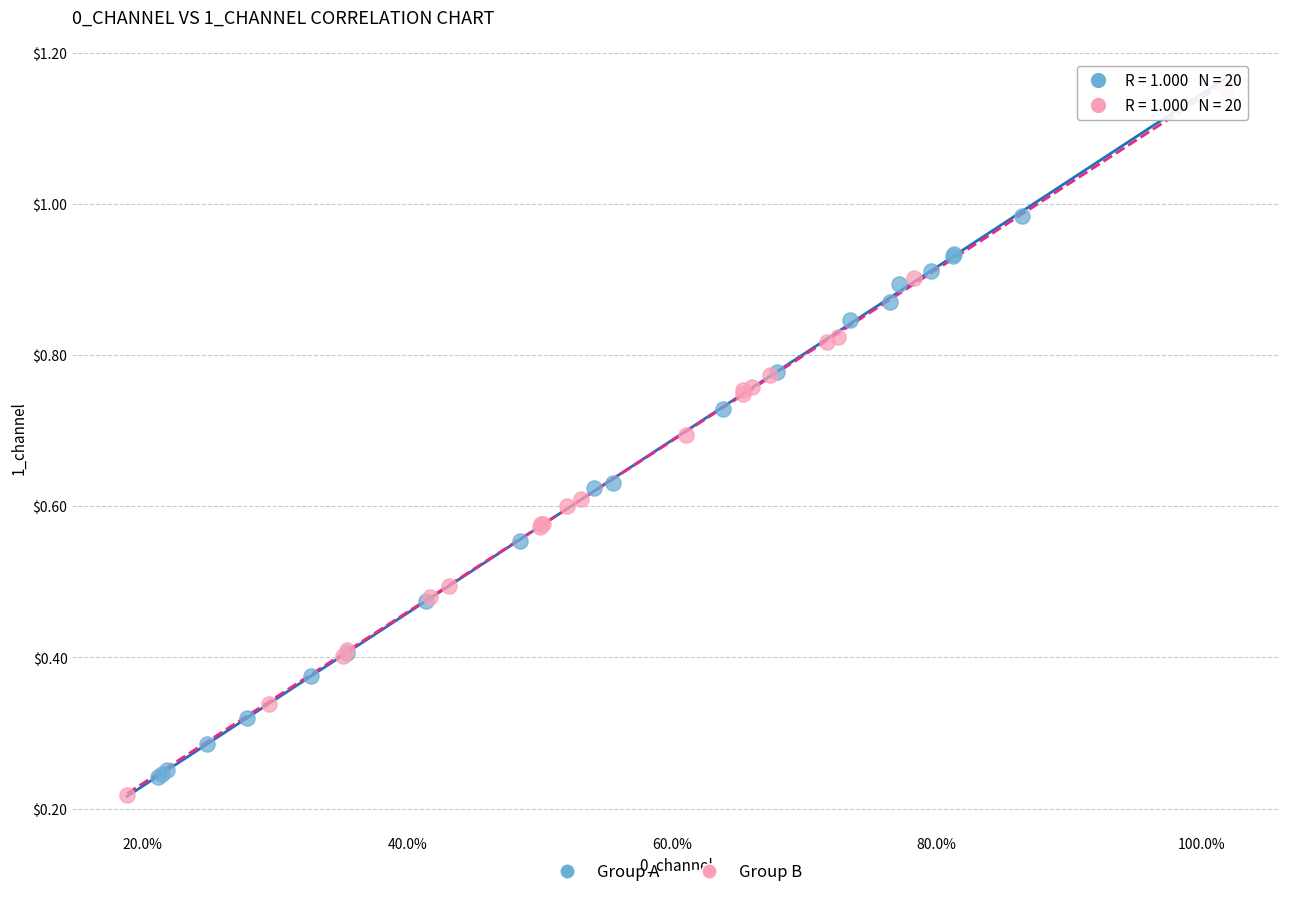

Which series has the widest spread of Y values?

Group B